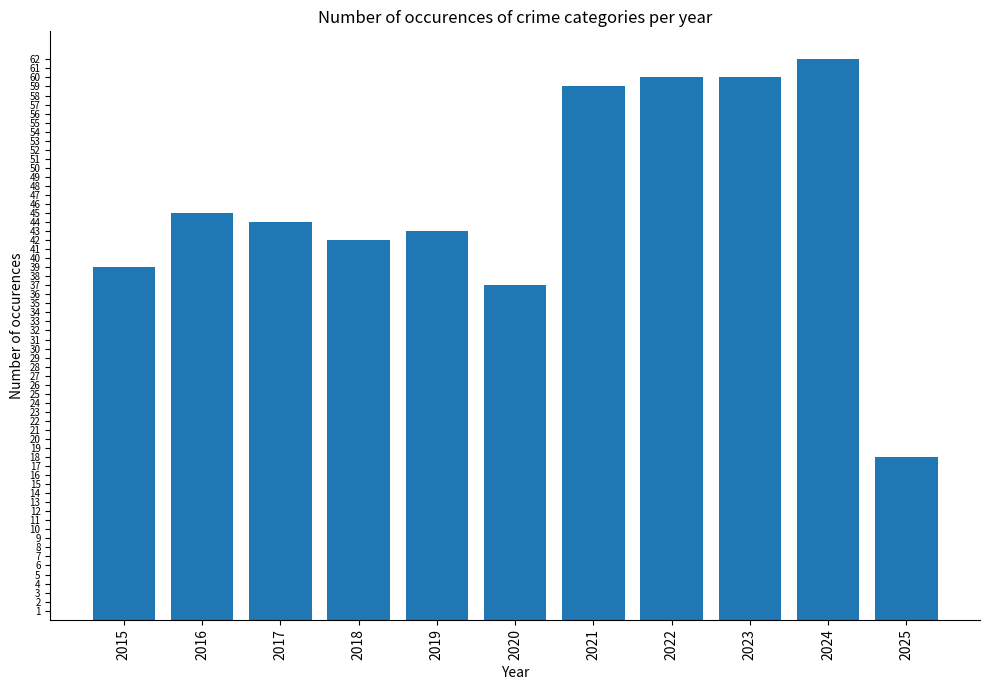

Reading left to right, list all the values displayed in this chart.

39	45	44	42	43	37	59	60	60	62	18